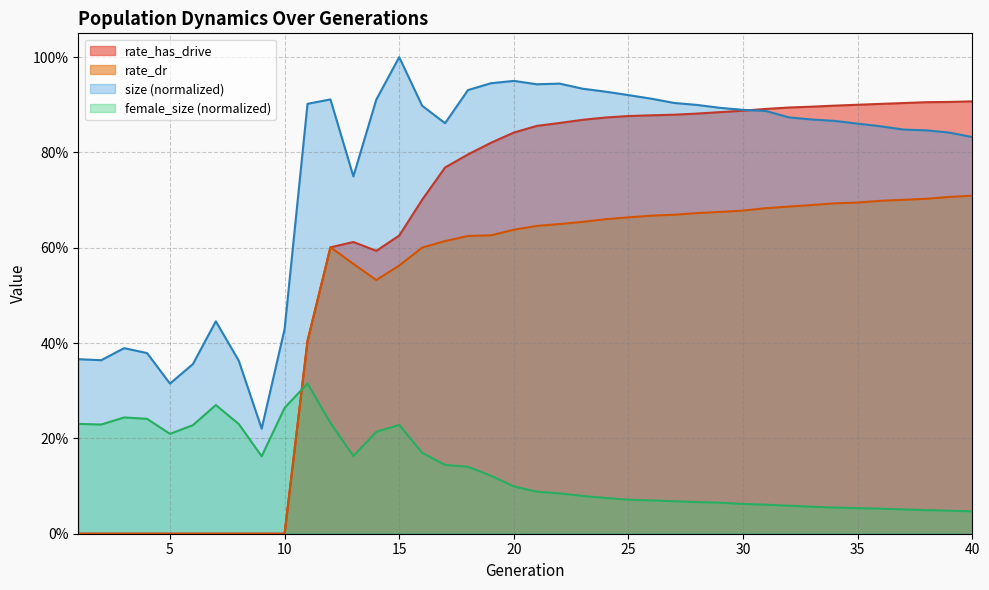

What is the total value across all series at 17?

2.4